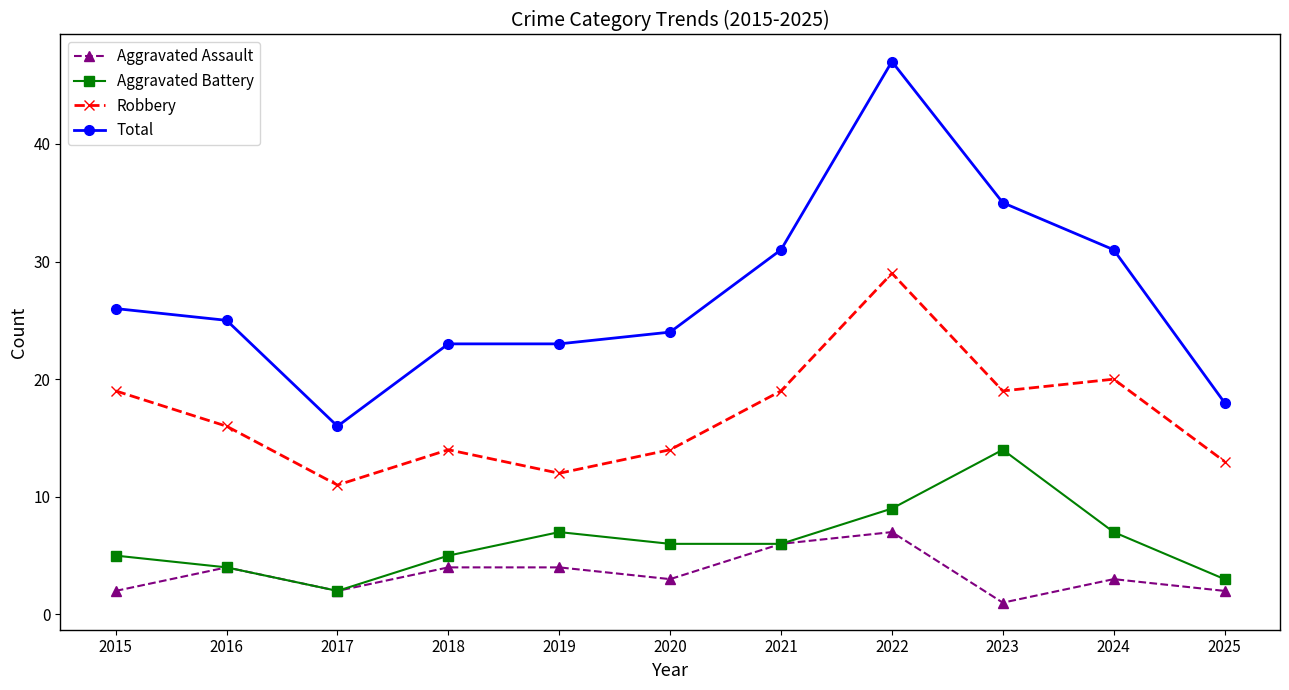

What is the spread (max minus min) of values at 2019?

19